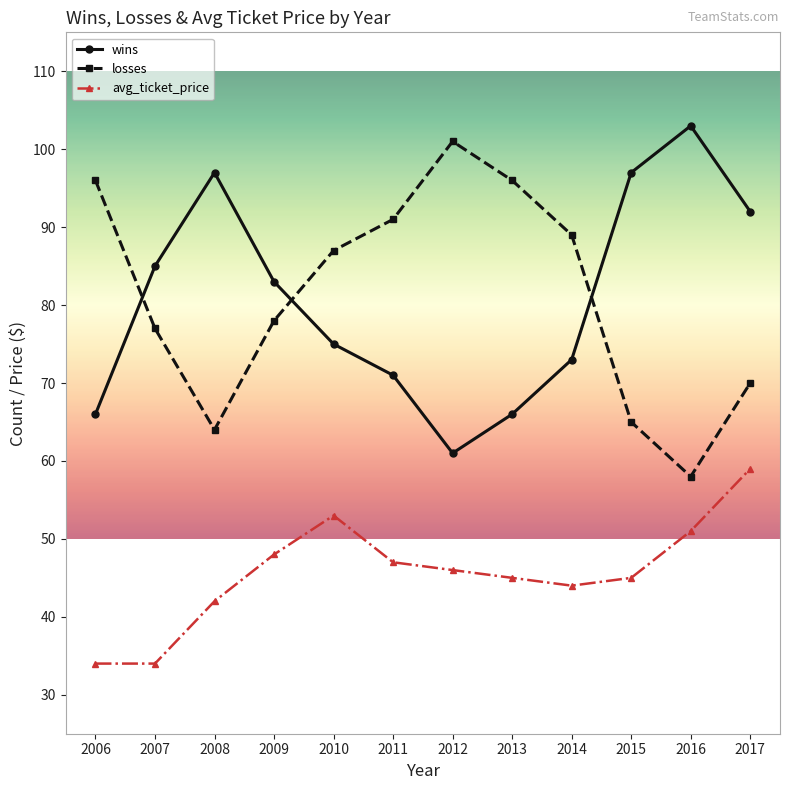

At which label is wins closest to 82?

2009